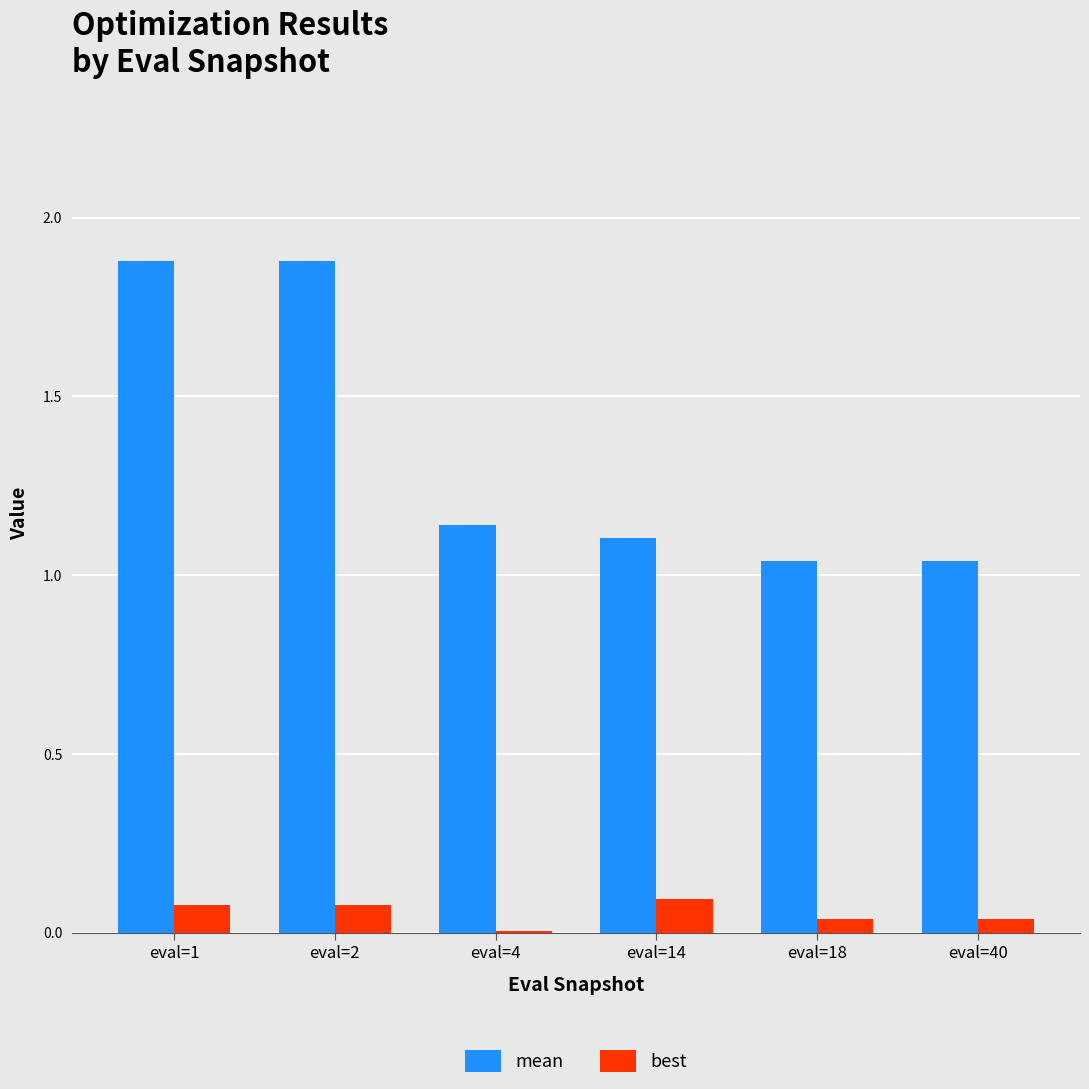

The value of best at eval=14 is 0.2. True or false?

False